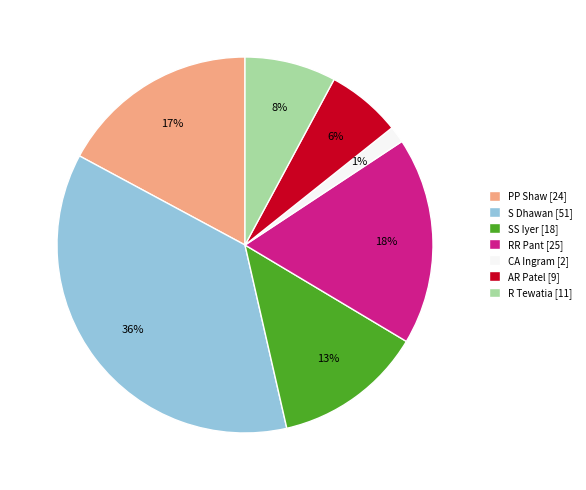

To the nearest percent, what is the difference between the largest and smallest slice percentages?

35%